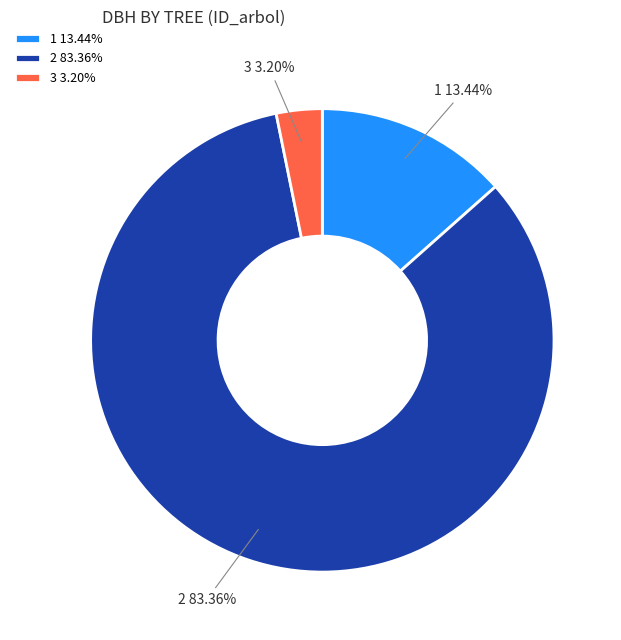

Combined, do 1 and 2 account for over 50%?

Yes